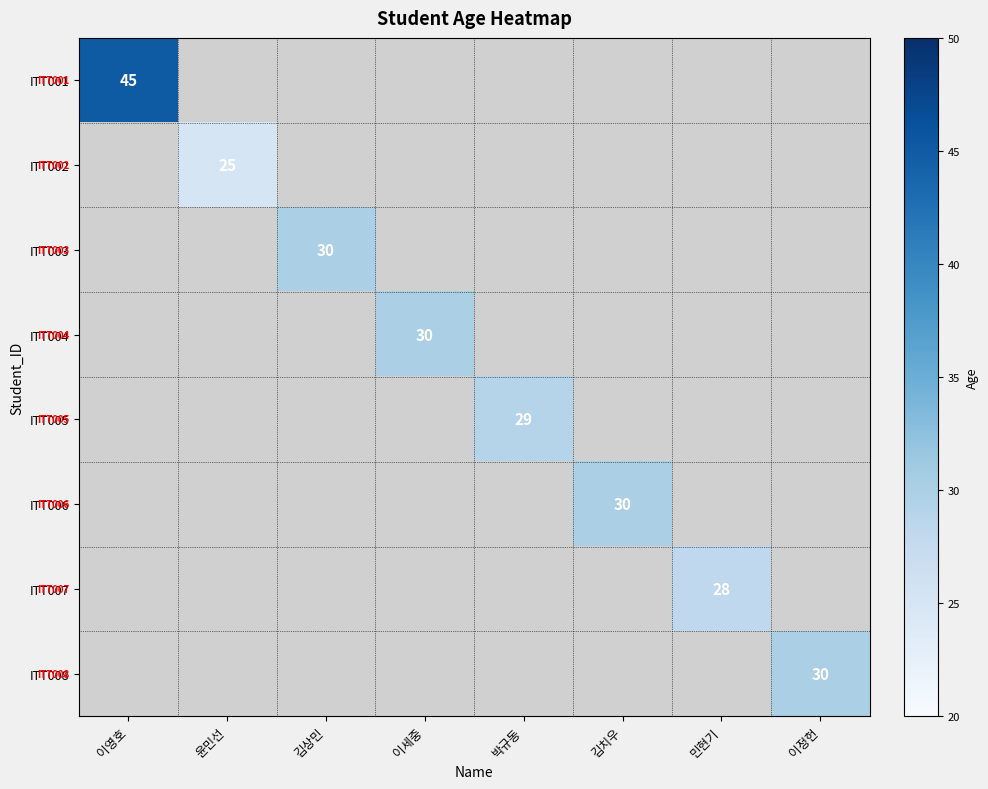

How many series are shown in this chart?

8